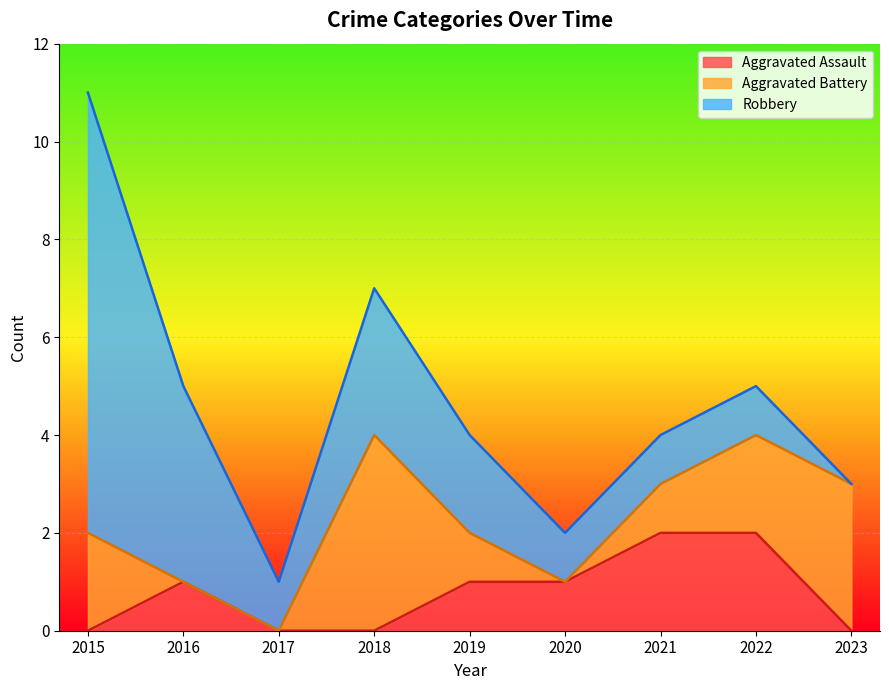

Is it true that Aggravated Assault equals 2 at 2019?

False